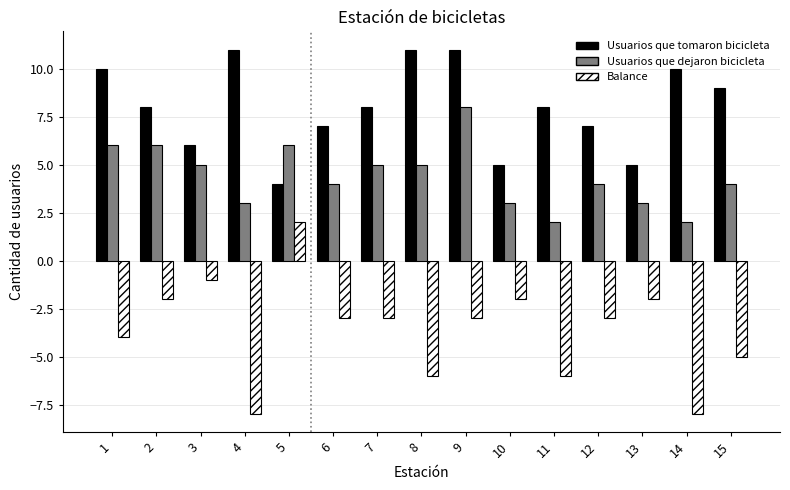

What is the sum of the Balance values at 5 and 9?

-1